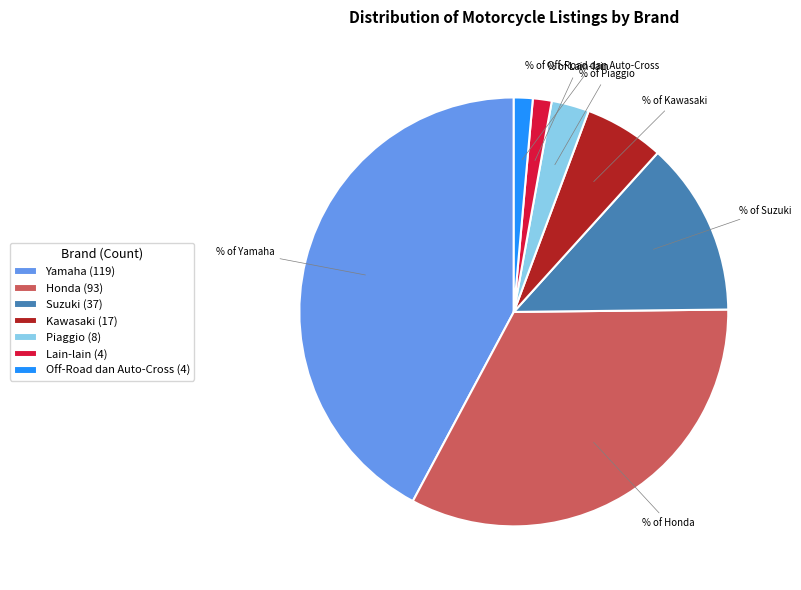

Which category has the biggest portion of the pie?

Yamaha